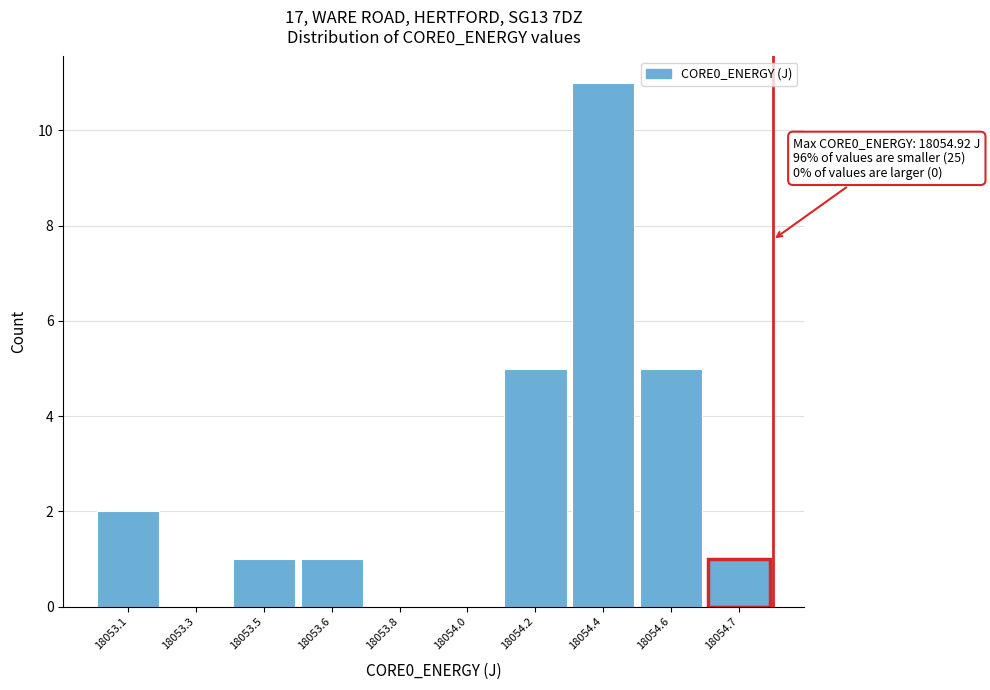

Reading left to right, extract all data points from this chart.

18053.1=2	18053.3=0	18053.5=1	18053.6=1	18053.8=0	18054.0=0	18054.2=5	18054.4=11	18054.6=5	18054.7=1